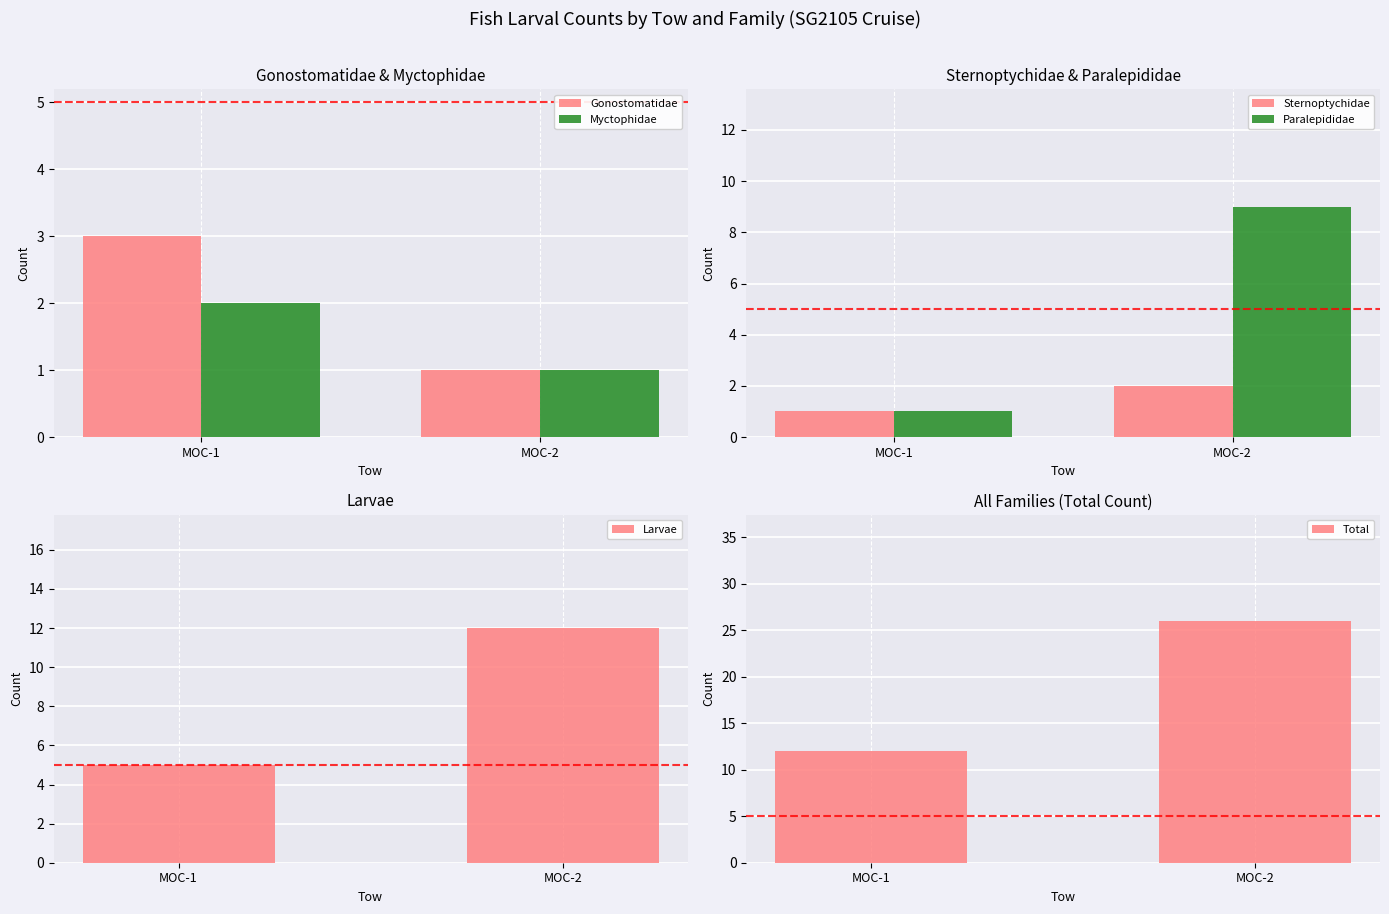

What is the value of the Total bar at the 1st from the left?

12